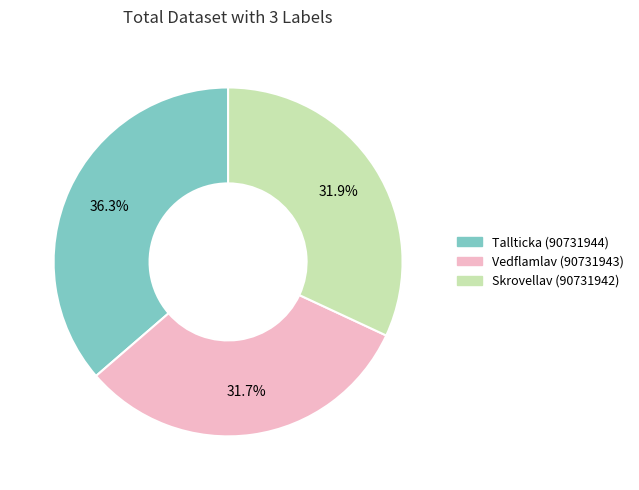

What percentage is the Skrovellav (90731942) slice, to the nearest percent?

32%